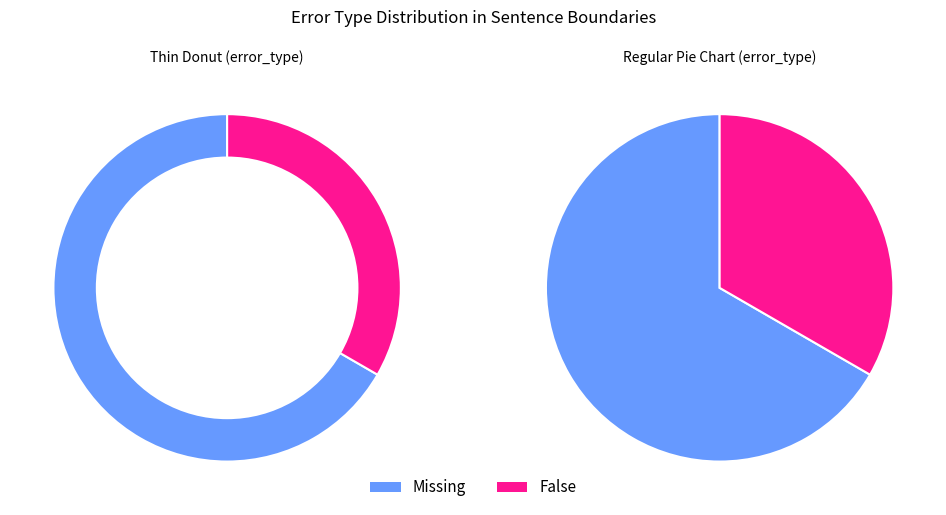

Count the number of slices in the pie.

2